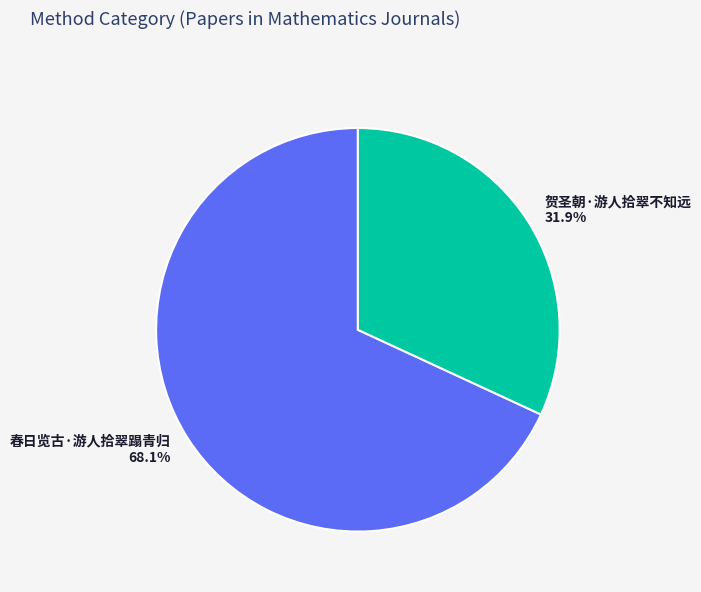

Between 春日览古·游人拾翠蹋青归 and 贺圣朝·游人拾翠不知远, which is larger?

春日览古·游人拾翠蹋青归